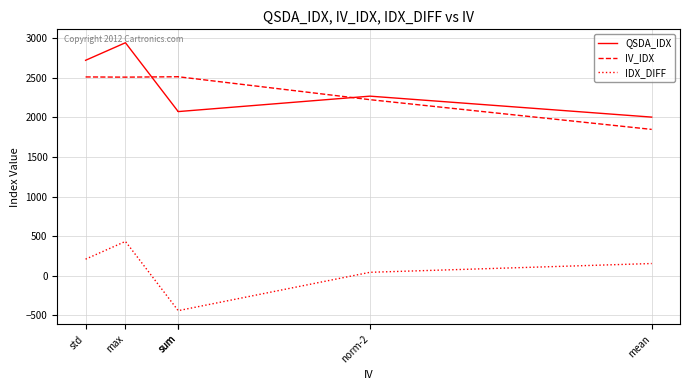

True or false: IDX_DIFF and QSDA_IDX cross at least once.

False